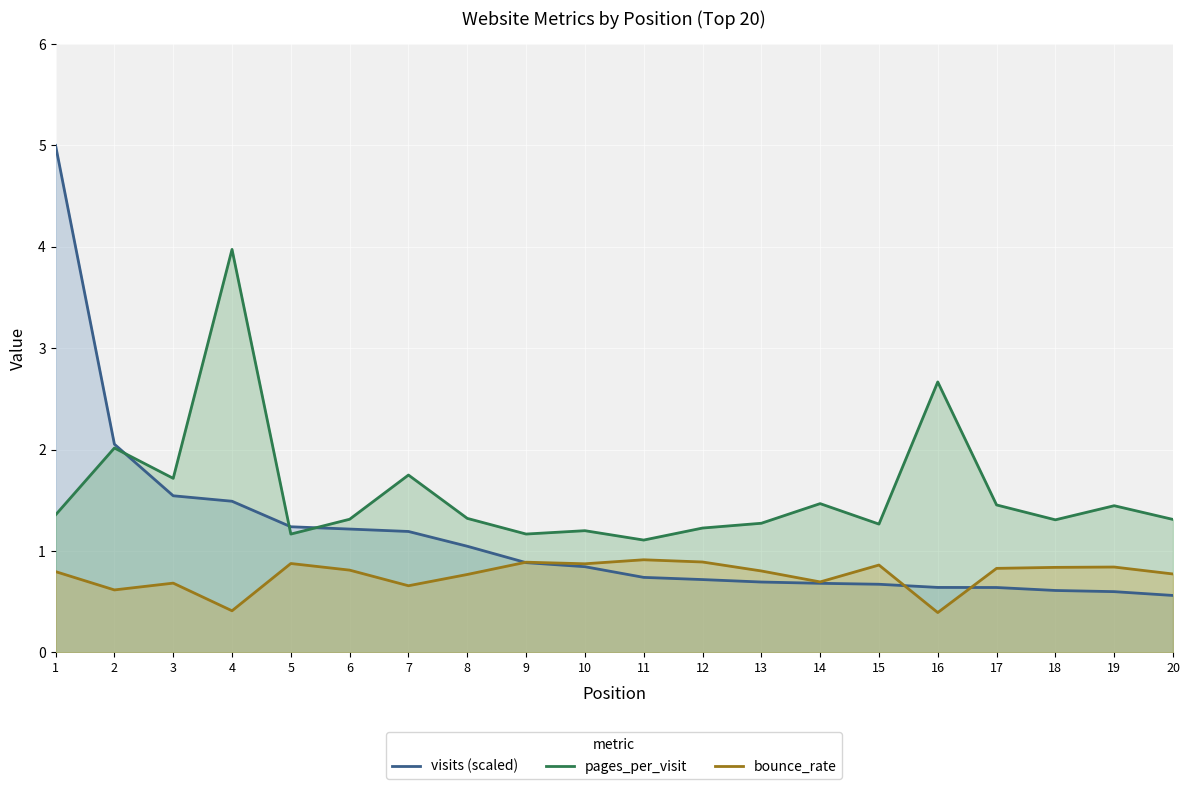

Reading left to right, what are all the values shown in this chart?

visits (scaled): 1=5.0	2=2.1	3=1.5	4=1.5	5=1.2	6=1.2	7=1.2	8=1.0	9=0.9	10=0.8	11=0.7	12=0.7	13=0.7	14=0.7	15=0.7	16=0.6	17=0.6	18=0.6	19=0.6	20=0.6
pages_per_visit: 1=1.4	2=2.0	3=1.7	4=4.0	5=1.2	6=1.3	7=1.7	8=1.3	9=1.2	10=1.2	11=1.1	12=1.2	13=1.3	14=1.5	15=1.3	16=2.7	17=1.5	18=1.3	19=1.4	20=1.3
bounce_rate: 1=0.8	2=0.6	3=0.7	4=0.4	5=0.9	6=0.8	7=0.7	8=0.8	9=0.9	10=0.9	11=0.9	12=0.9	13=0.8	14=0.7	15=0.9	16=0.4	17=0.8	18=0.8	19=0.8	20=0.8